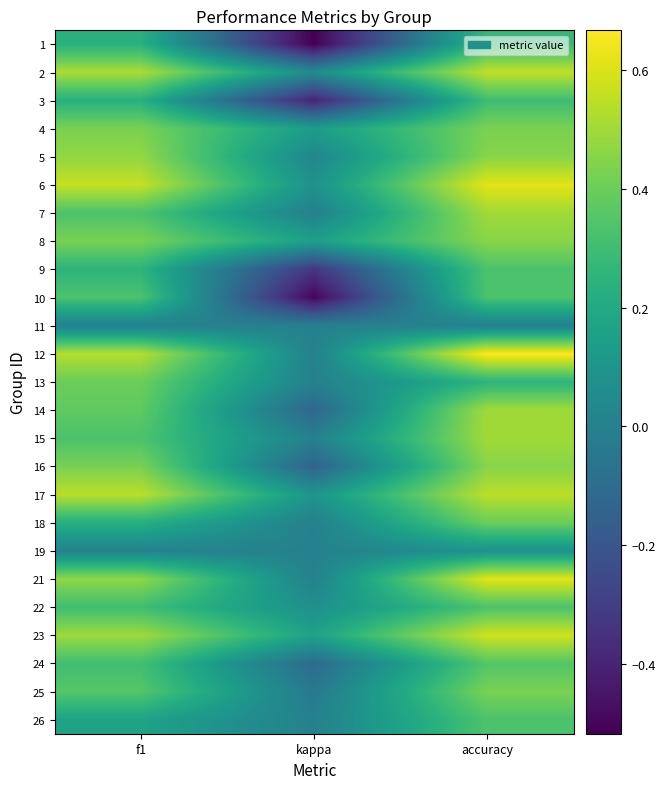

At which category is the sum across all series the highest?

accuracy